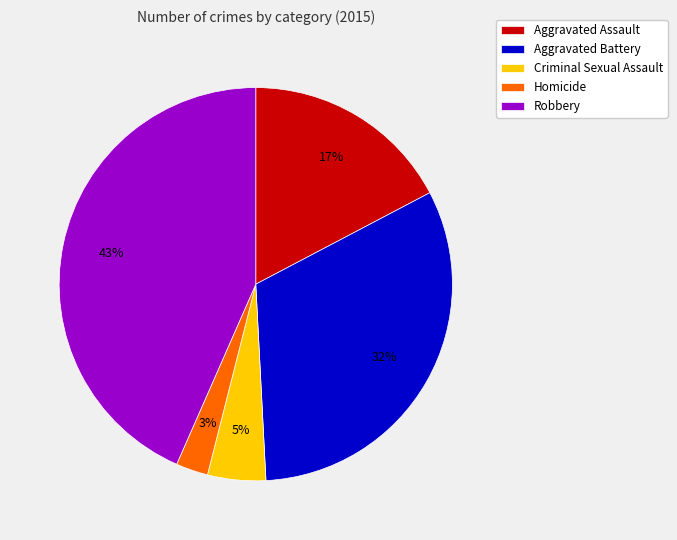

Rank the categories by value from highest to lowest.

Robbery, Aggravated Battery, Aggravated Assault, Criminal Sexual Assault, Homicide